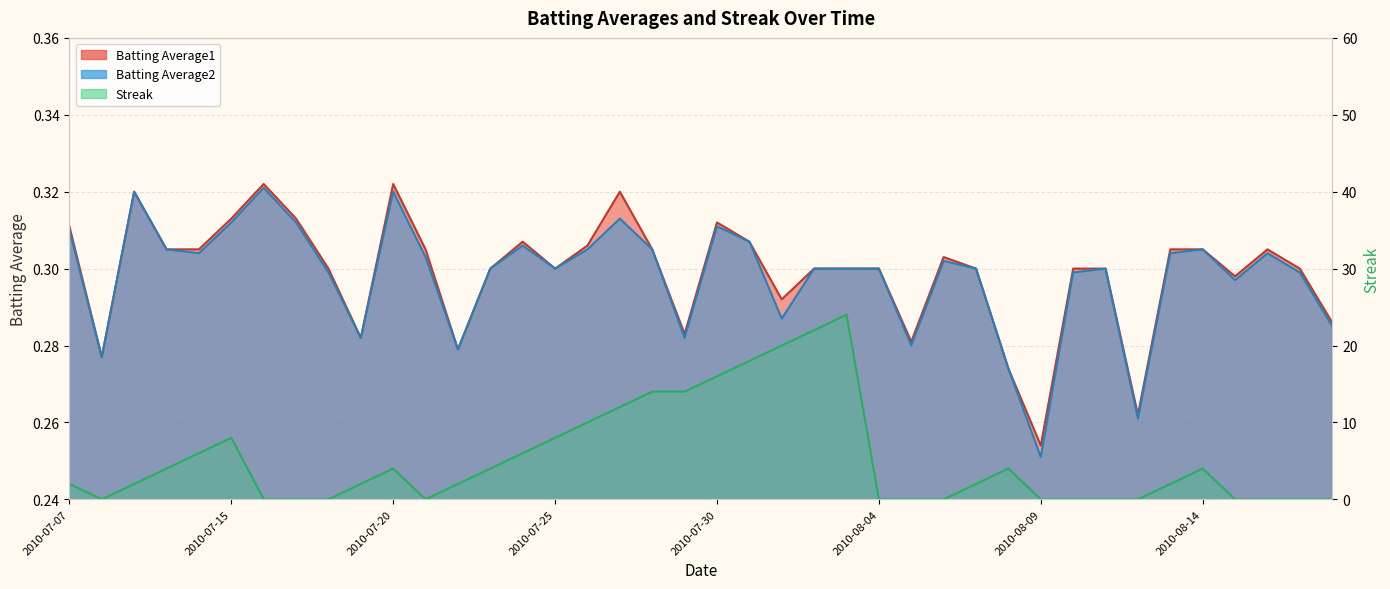

True or false: Batting Average2 has a value of 0.1 at 2010-08-10.

False